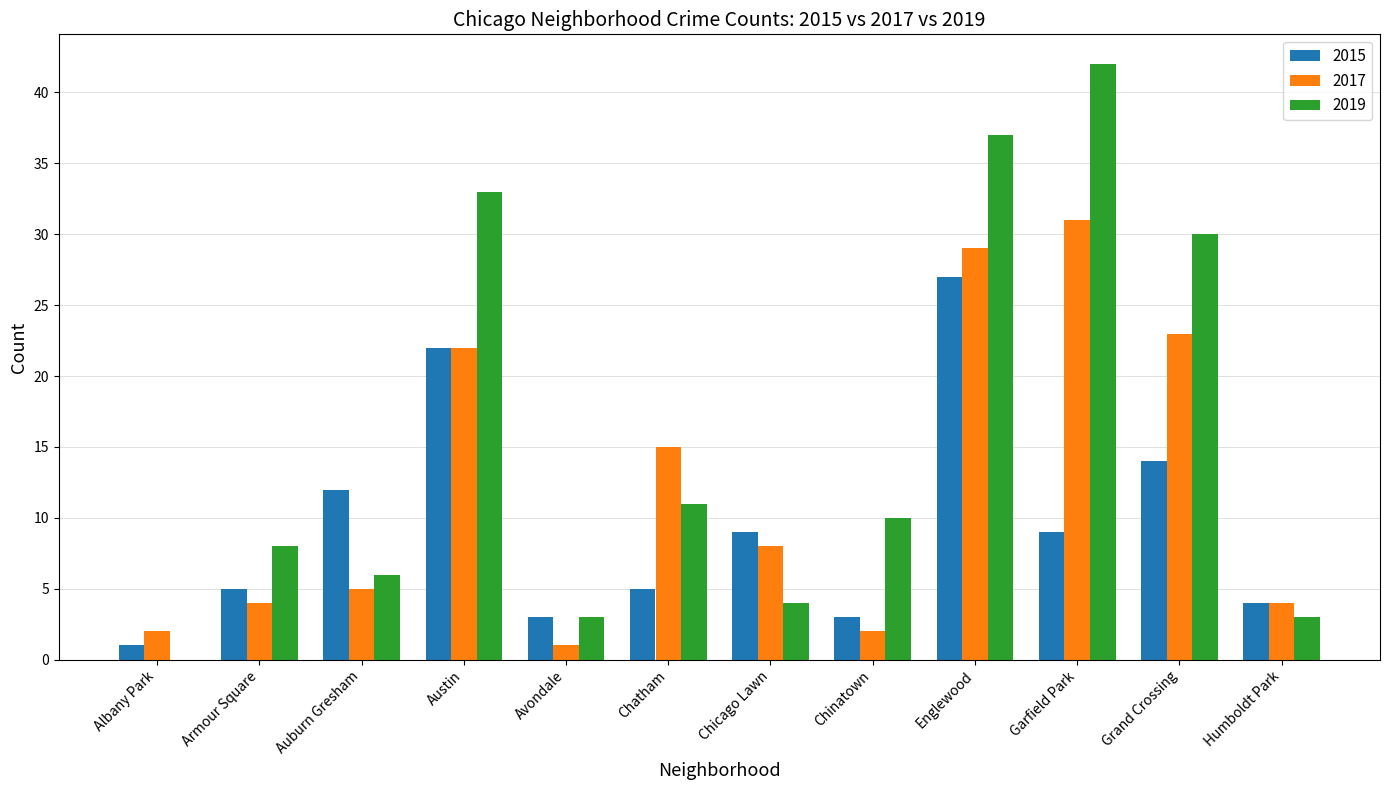

The value of 2015 at Chatham is 7. True or false?

False